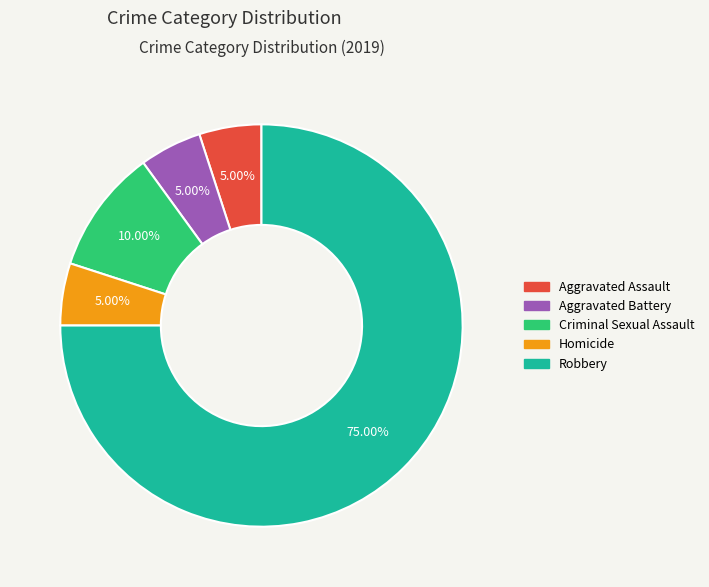

To the nearest percent, what is the difference between the largest and smallest slice percentages?

70%